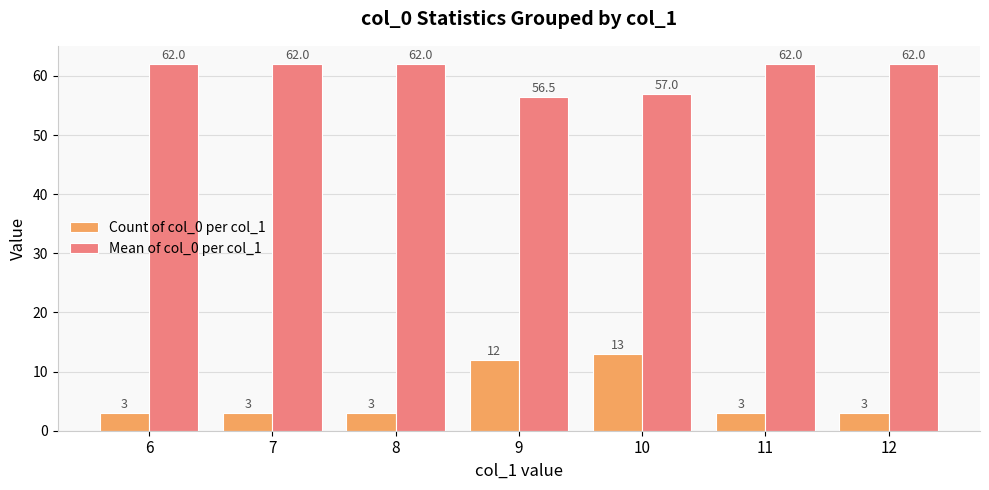

True or false: Mean of col_0 per col_1 has a value of 101.6 at 10.

False